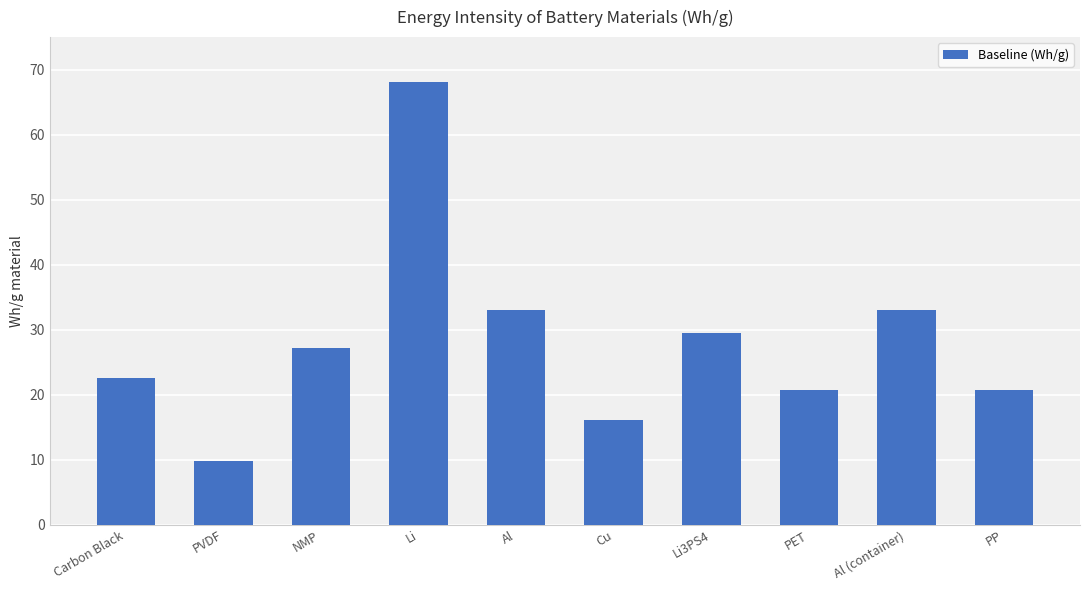

What is the change in value from Al to PP?

-12.3